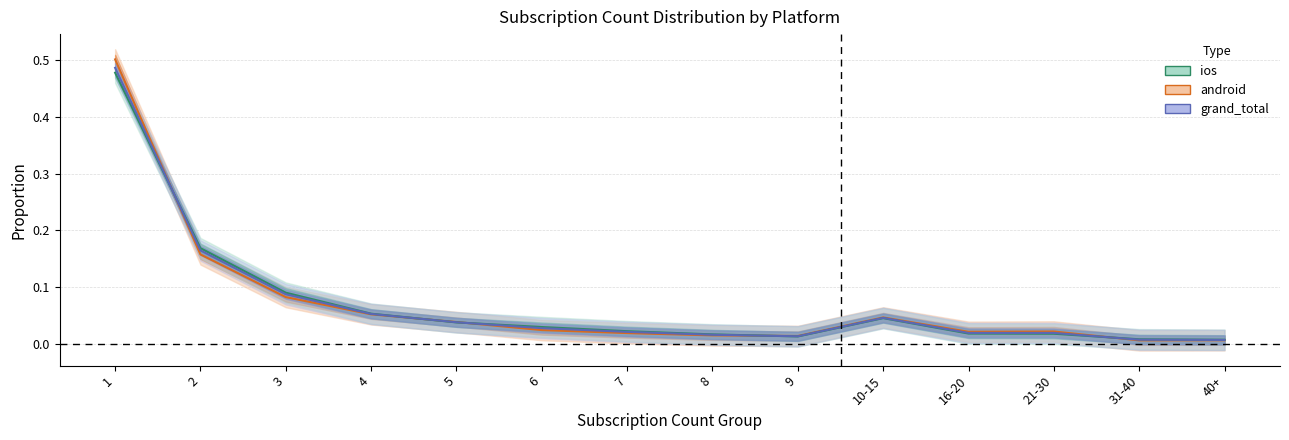

True or false: grand_total has more than 1 interior local peaks.

False